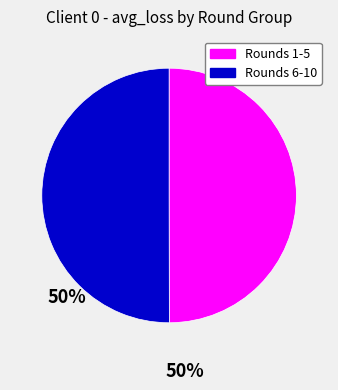

Is it true that Rounds 6-10 is 50% of the pie?

True